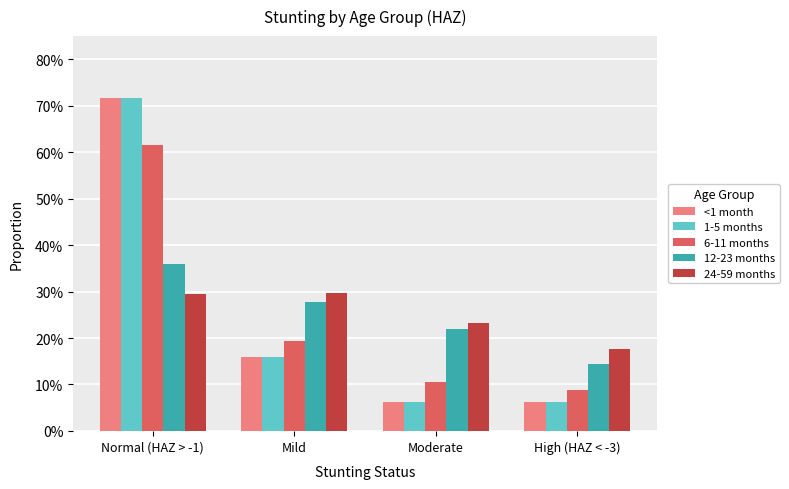

Are the bars horizontal?

No